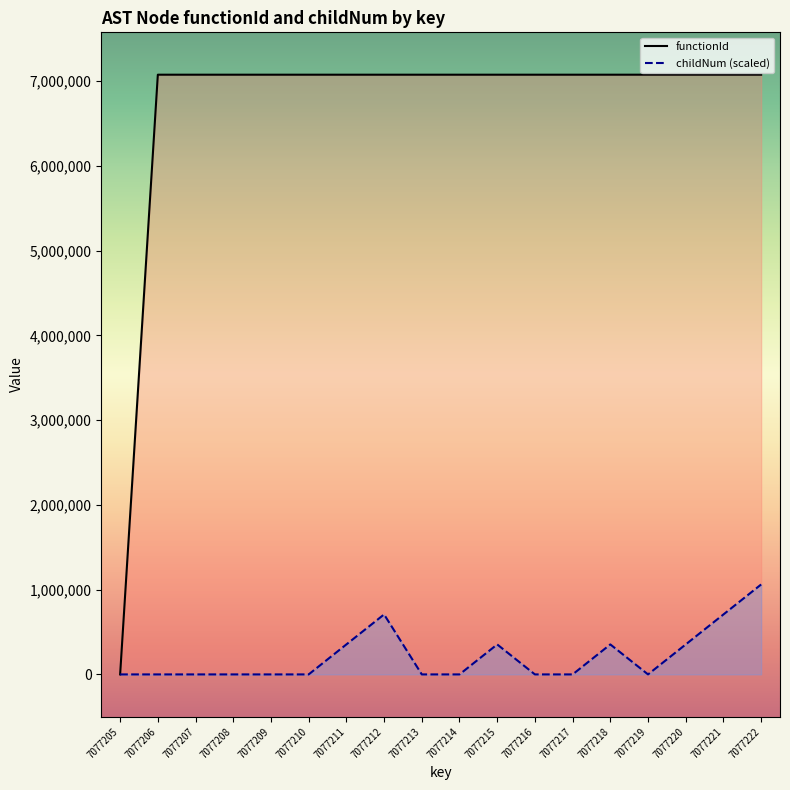

True or false: childNum and functionId intersect in this chart.

False